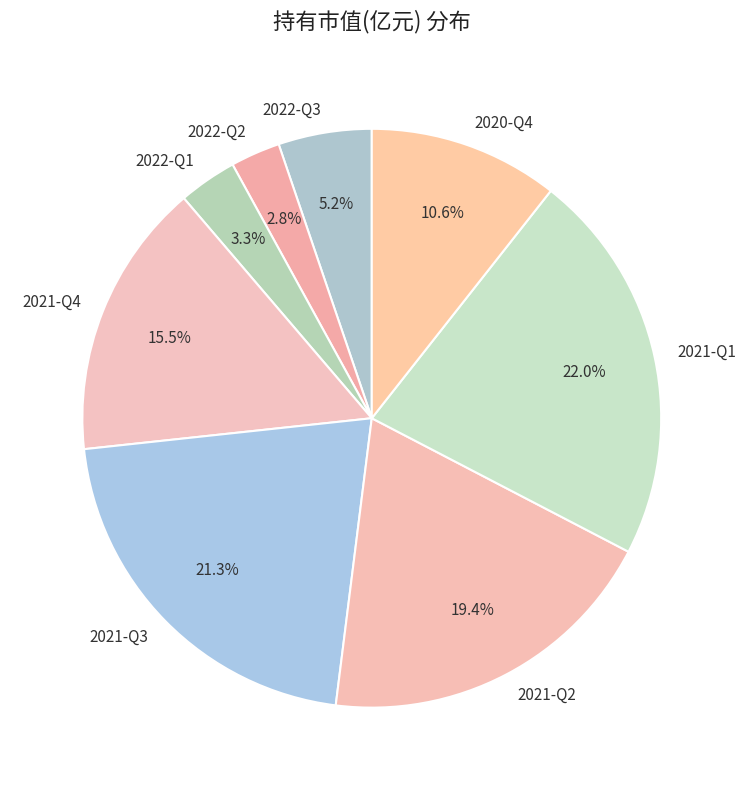

How many segments does this pie chart have?

8